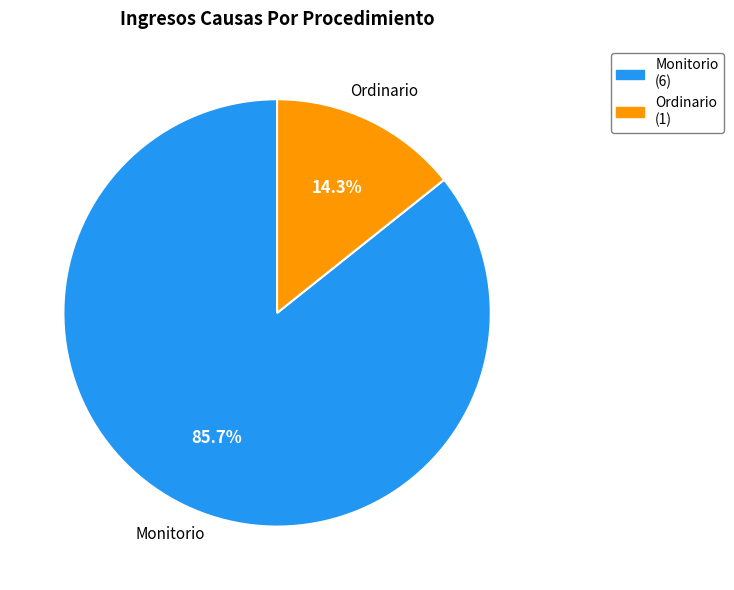

What is the largest slice in the pie chart?

Monitorio